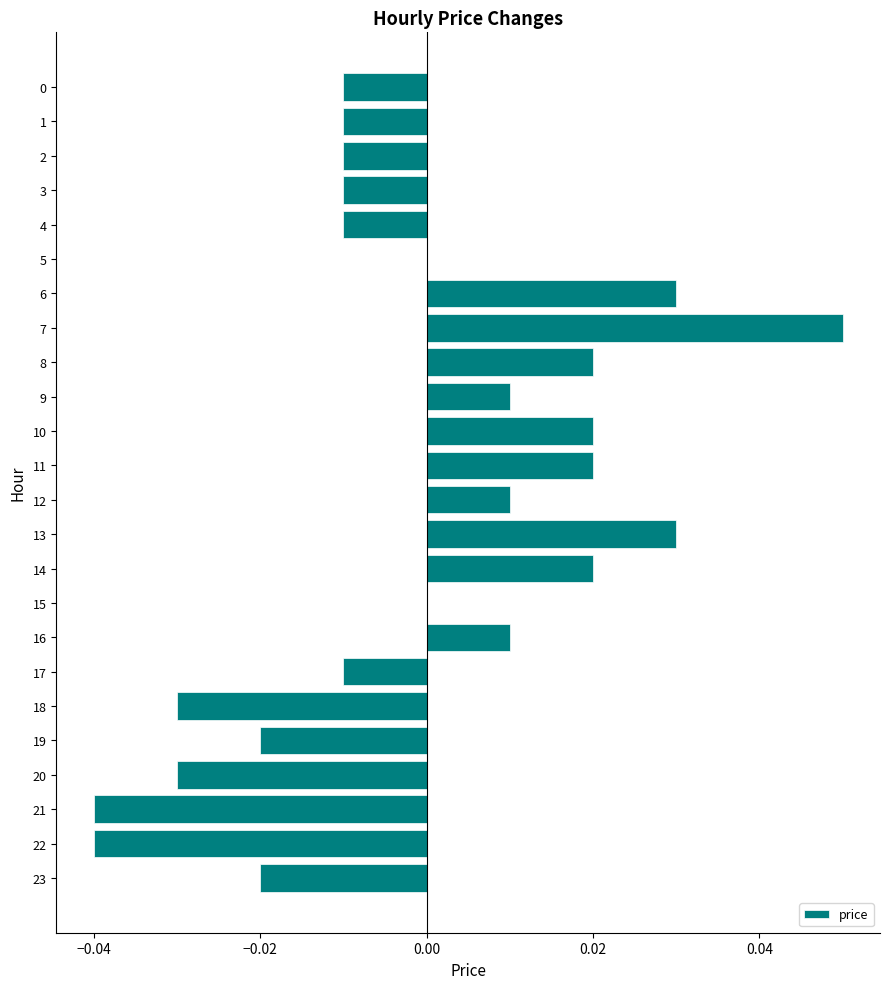

Which has a higher value, 5 or 8?

8